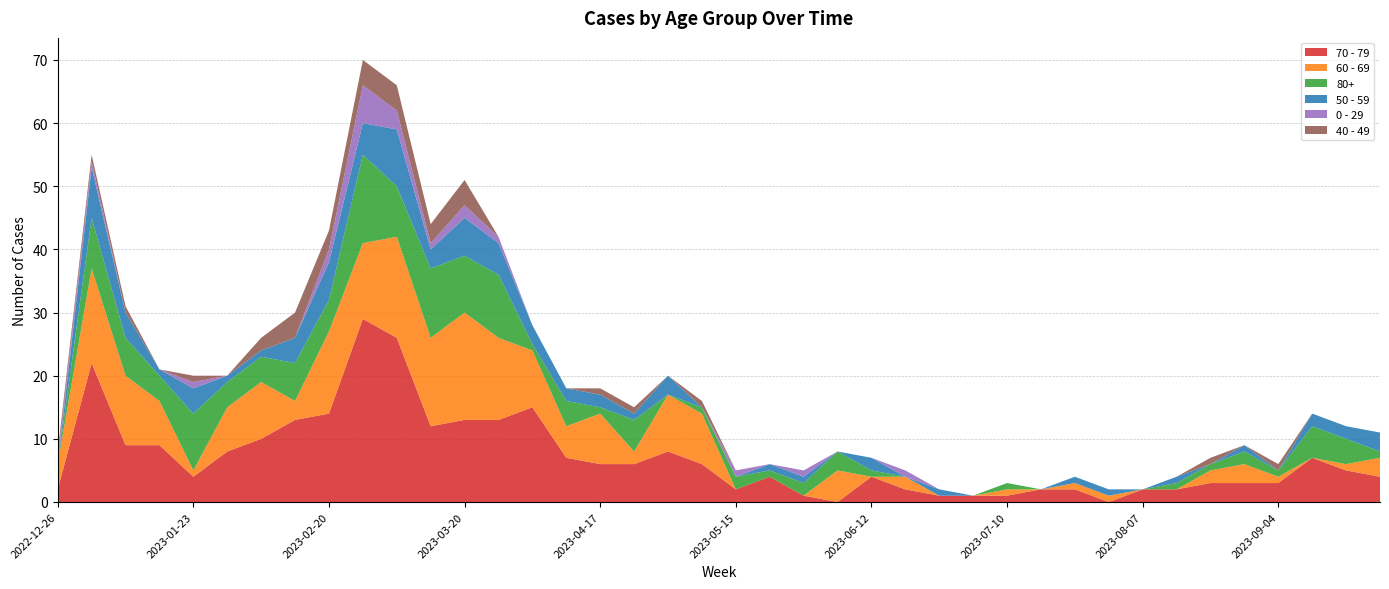

Reading left to right, list all the values displayed in this chart.

70 - 79: 2022-12-26=2	2023-01-02=22	2023-01-09=9	2023-01-16=9	2023-01-23=4	2023-01-30=8	2023-02-06=10	2023-02-13=13	2023-02-20=14	2023-02-27=29	2023-03-06=26	2023-03-13=12	2023-03-20=13	2023-03-27=13	2023-04-03=15	2023-04-10=7	2023-04-17=6	2023-04-24=6	2023-05-01=8	2023-05-08=6	2023-05-15=2	2023-05-22=4	2023-05-29=1	2023-06-05=0	2023-06-12=4	2023-06-19=2	2023-06-26=1	2023-07-03=1	2023-07-10=1	2023-07-17=2	2023-07-24=2	2023-07-31=0	2023-08-07=2	2023-08-14=2	2023-08-21=3	2023-08-28=3	2023-09-04=3	2023-09-11=7	2023-09-18=5	2023-09-25=4
60 - 69: 2022-12-26=4	2023-01-02=15	2023-01-09=11	2023-01-16=7	2023-01-23=1	2023-01-30=7	2023-02-06=9	2023-02-13=3	2023-02-20=13	2023-02-27=12	2023-03-06=16	2023-03-13=14	2023-03-20=17	2023-03-27=13	2023-04-03=9	2023-04-10=5	2023-04-17=8	2023-04-24=2	2023-05-01=9	2023-05-08=8	2023-05-15=0	2023-05-22=0	2023-05-29=0	2023-06-05=5	2023-06-12=0	2023-06-19=2	2023-06-26=0	2023-07-03=0	2023-07-10=1	2023-07-17=0	2023-07-24=1	2023-07-31=1	2023-08-07=0	2023-08-14=0	2023-08-21=2	2023-08-28=3	2023-09-04=1	2023-09-11=0	2023-09-18=1	2023-09-25=3
80+: 2022-12-26=0	2023-01-02=8	2023-01-09=6	2023-01-16=4	2023-01-23=9	2023-01-30=4	2023-02-06=4	2023-02-13=6	2023-02-20=5	2023-02-27=14	2023-03-06=8	2023-03-13=11	2023-03-20=9	2023-03-27=10	2023-04-03=1	2023-04-10=4	2023-04-17=1	2023-04-24=5	2023-05-01=0	2023-05-08=1	2023-05-15=2	2023-05-22=1	2023-05-29=2	2023-06-05=3	2023-06-12=1	2023-06-19=0	2023-06-26=0	2023-07-03=0	2023-07-10=1	2023-07-17=0	2023-07-24=0	2023-07-31=0	2023-08-07=0	2023-08-14=1	2023-08-21=1	2023-08-28=2	2023-09-04=1	2023-09-11=5	2023-09-18=4	2023-09-25=1
50 - 59: 2022-12-26=0	2023-01-02=8	2023-01-09=4	2023-01-16=1	2023-01-23=4	2023-01-30=1	2023-02-06=1	2023-02-13=4	2023-02-20=6	2023-02-27=5	2023-03-06=9	2023-03-13=3	2023-03-20=6	2023-03-27=5	2023-04-03=3	2023-04-10=2	2023-04-17=2	2023-04-24=1	2023-05-01=3	2023-05-08=0	2023-05-15=0	2023-05-22=1	2023-05-29=1	2023-06-05=0	2023-06-12=2	2023-06-19=0	2023-06-26=1	2023-07-03=0	2023-07-10=0	2023-07-17=0	2023-07-24=1	2023-07-31=1	2023-08-07=0	2023-08-14=1	2023-08-21=0	2023-08-28=1	2023-09-04=0	2023-09-11=2	2023-09-18=2	2023-09-25=3
0 - 29: 2022-12-26=1	2023-01-02=1	2023-01-09=0	2023-01-16=0	2023-01-23=1	2023-01-30=0	2023-02-06=0	2023-02-13=0	2023-02-20=2	2023-02-27=6	2023-03-06=3	2023-03-13=1	2023-03-20=2	2023-03-27=1	2023-04-03=0	2023-04-10=0	2023-04-17=0	2023-04-24=0	2023-05-01=0	2023-05-08=0	2023-05-15=1	2023-05-22=0	2023-05-29=1	2023-06-05=0	2023-06-12=0	2023-06-19=1	2023-06-26=0	2023-07-03=0	2023-07-10=0	2023-07-17=0	2023-07-24=0	2023-07-31=0	2023-08-07=0	2023-08-14=0	2023-08-21=0	2023-08-28=0	2023-09-04=0	2023-09-11=0	2023-09-18=0	2023-09-25=0
40 - 49: 2022-12-26=1	2023-01-02=1	2023-01-09=1	2023-01-16=0	2023-01-23=1	2023-01-30=0	2023-02-06=2	2023-02-13=4	2023-02-20=3	2023-02-27=4	2023-03-06=4	2023-03-13=3	2023-03-20=4	2023-03-27=0	2023-04-03=0	2023-04-10=0	2023-04-17=1	2023-04-24=1	2023-05-01=0	2023-05-08=1	2023-05-15=0	2023-05-22=0	2023-05-29=0	2023-06-05=0	2023-06-12=0	2023-06-19=0	2023-06-26=0	2023-07-03=0	2023-07-10=0	2023-07-17=0	2023-07-24=0	2023-07-31=0	2023-08-07=0	2023-08-14=0	2023-08-21=1	2023-08-28=0	2023-09-04=1	2023-09-11=0	2023-09-18=0	2023-09-25=0